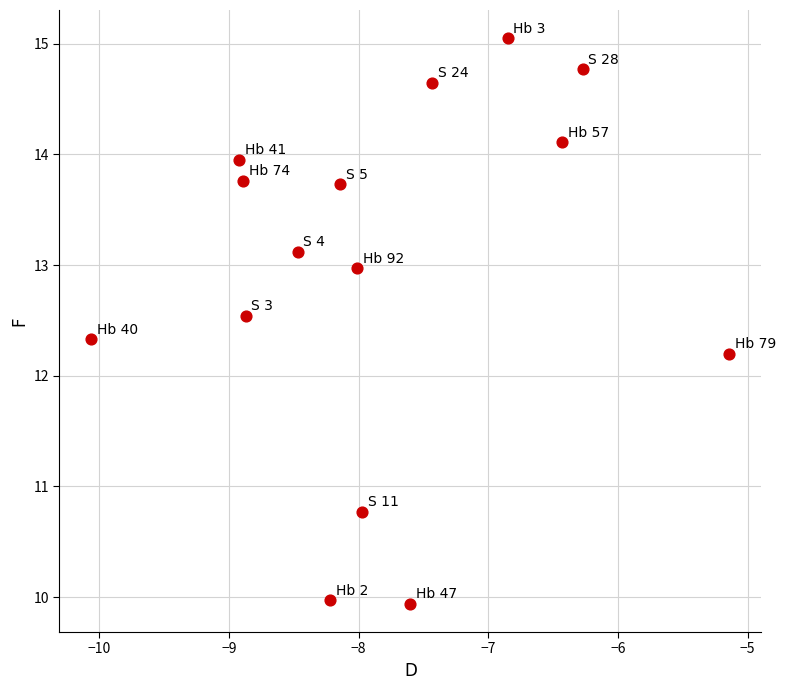

What Y value in the scatter plot is closest to 12?

12.2